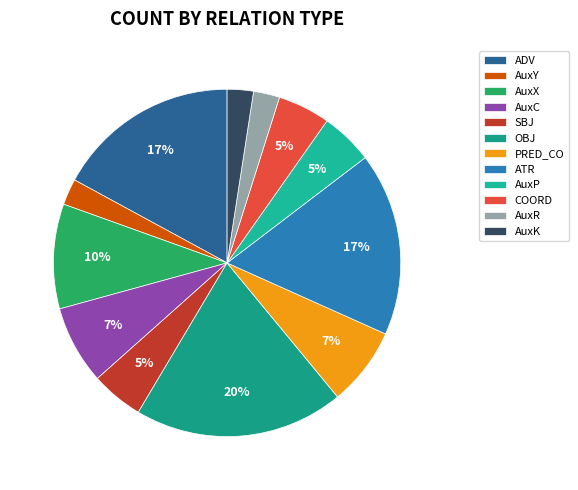

Is AuxP the majority of the pie?

No